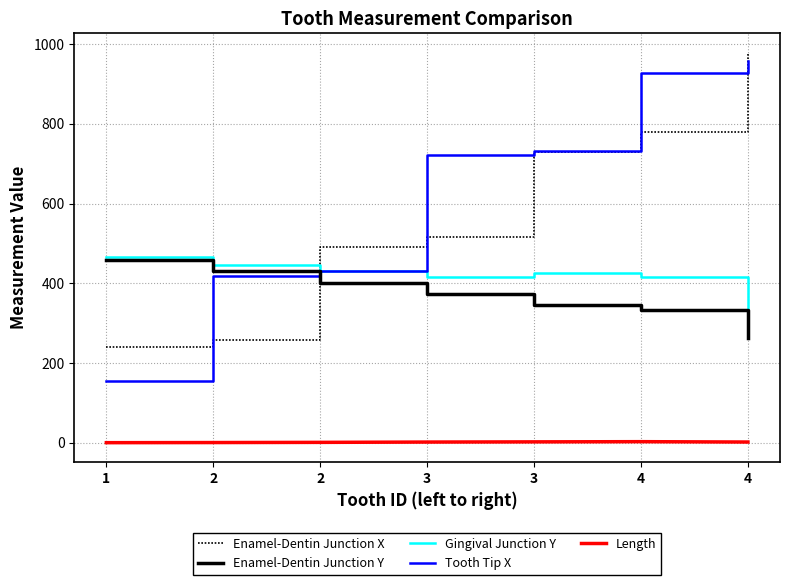

Is it true that Tooth Tip X equals 430.0 at 2?

True